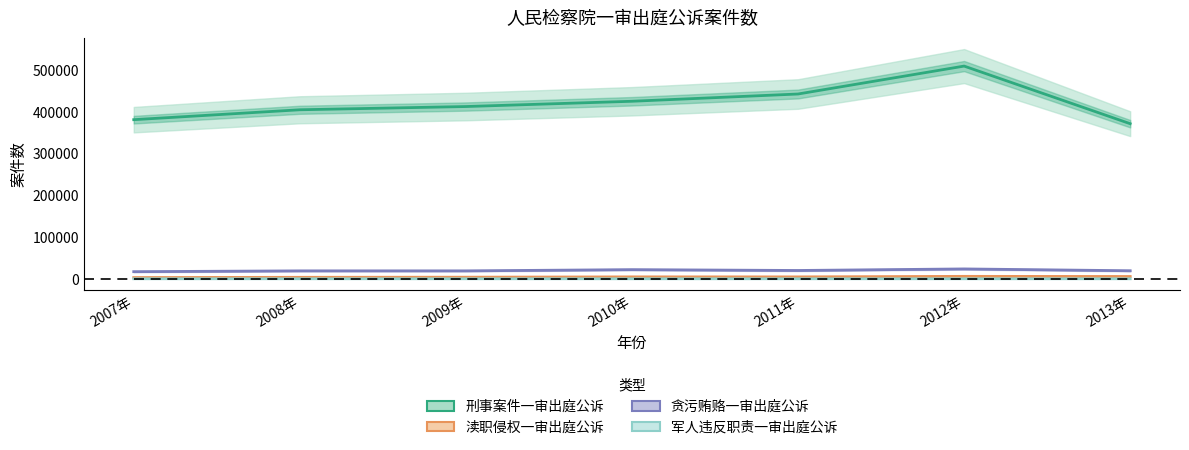

What is the average value of the 贪污贿赂一审出庭公诉 series?

19912